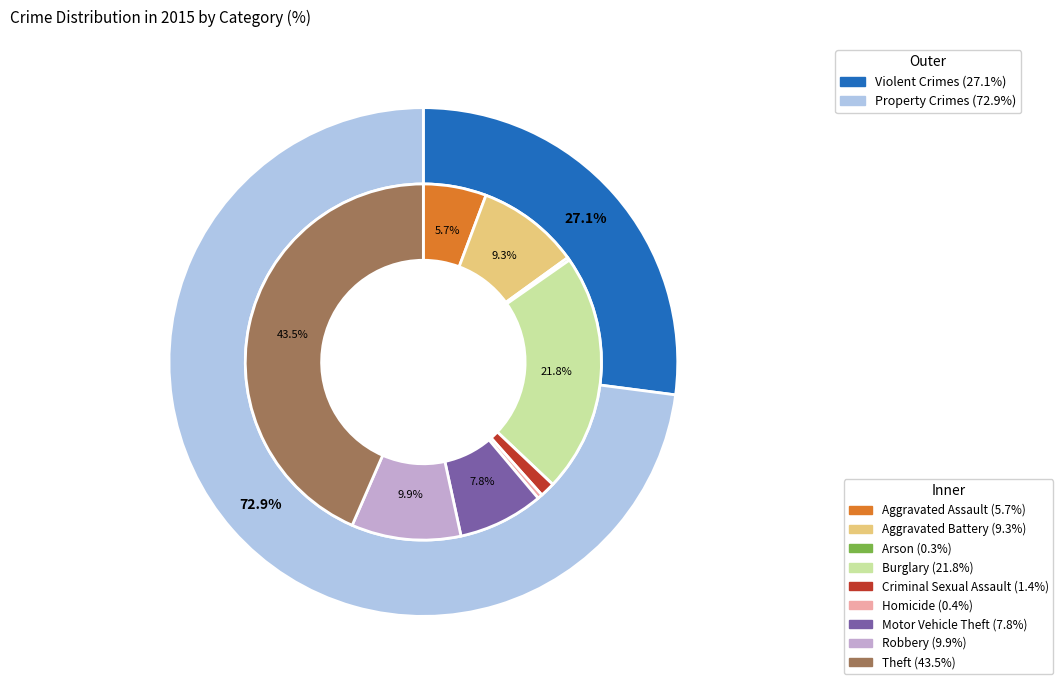

To the nearest percent, what portion does Criminal Sexual Assault represent?

1%